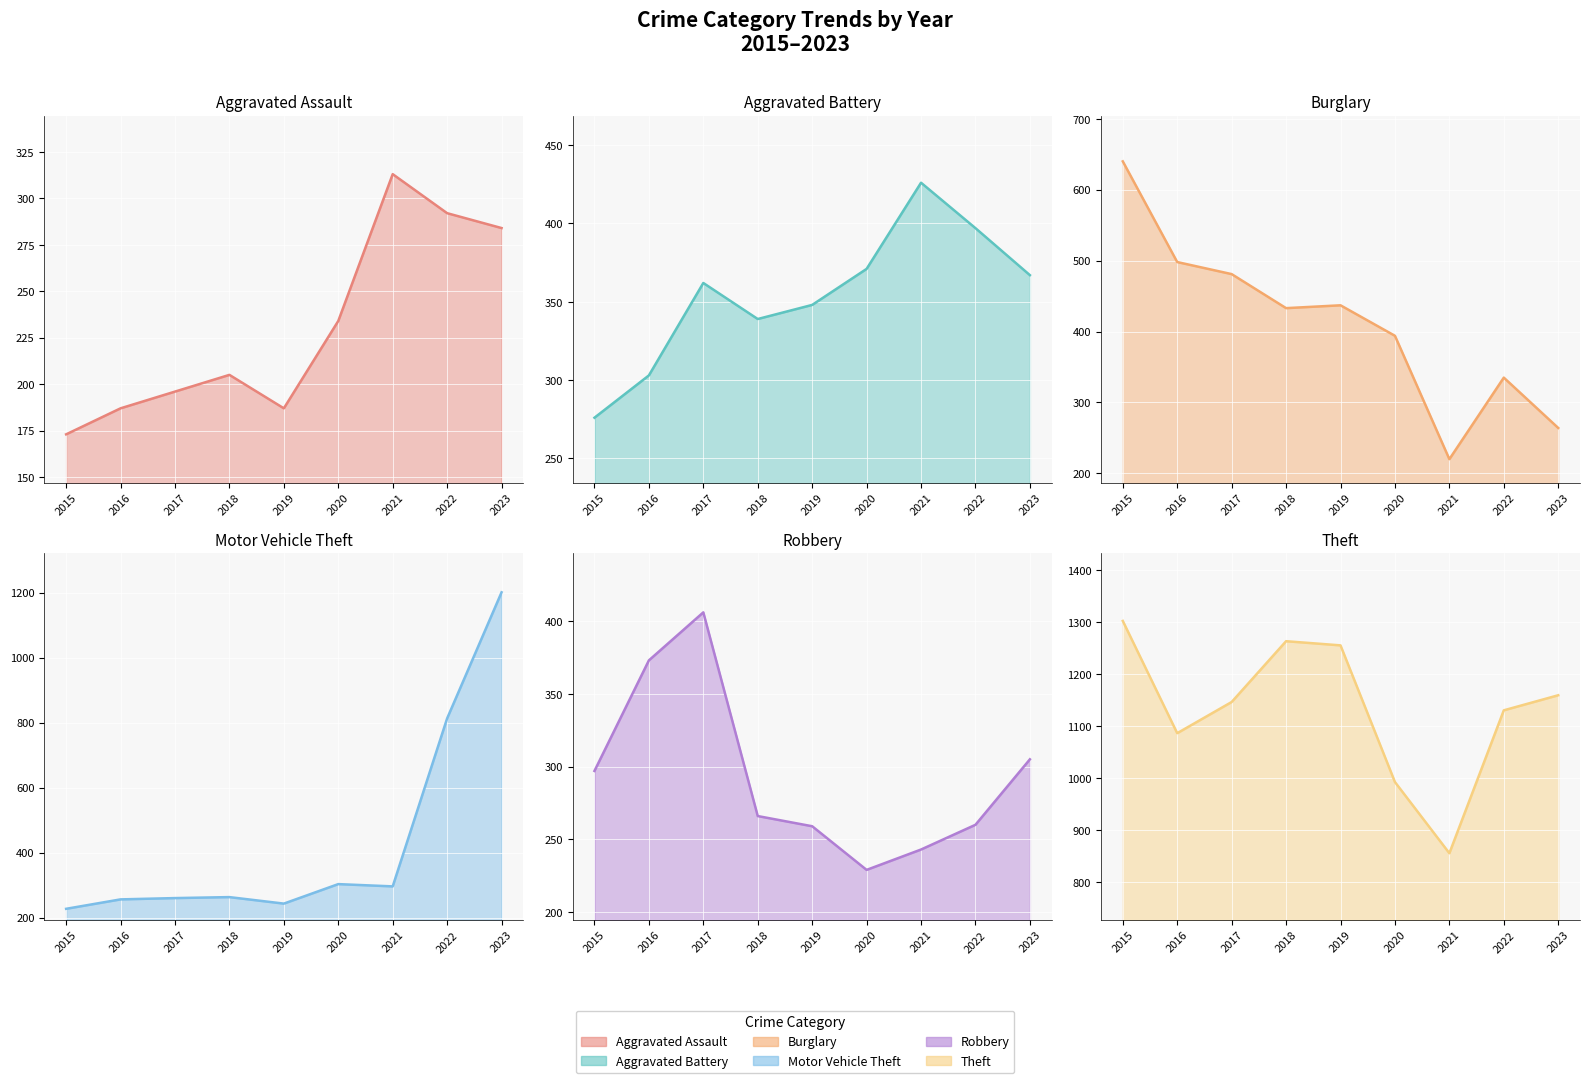

What is the maximum value shown in the chart?

1302